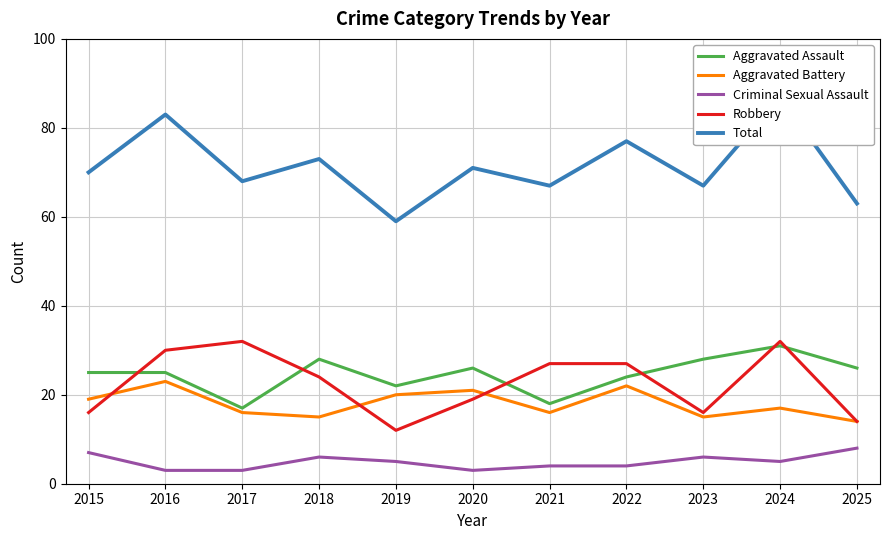

How many data points in Total are above 70?

5